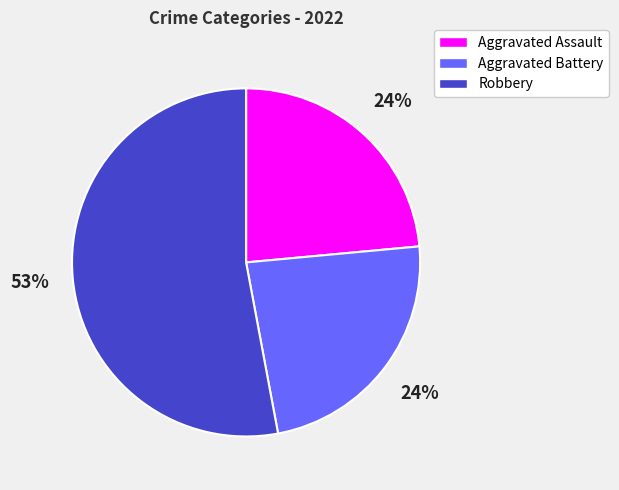

Do Robbery and Aggravated Assault together represent more than half of the pie?

Yes